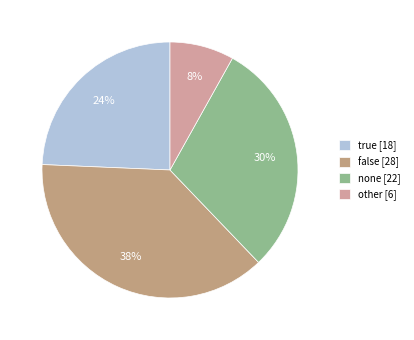

Does none account for over 50% of the chart?

No